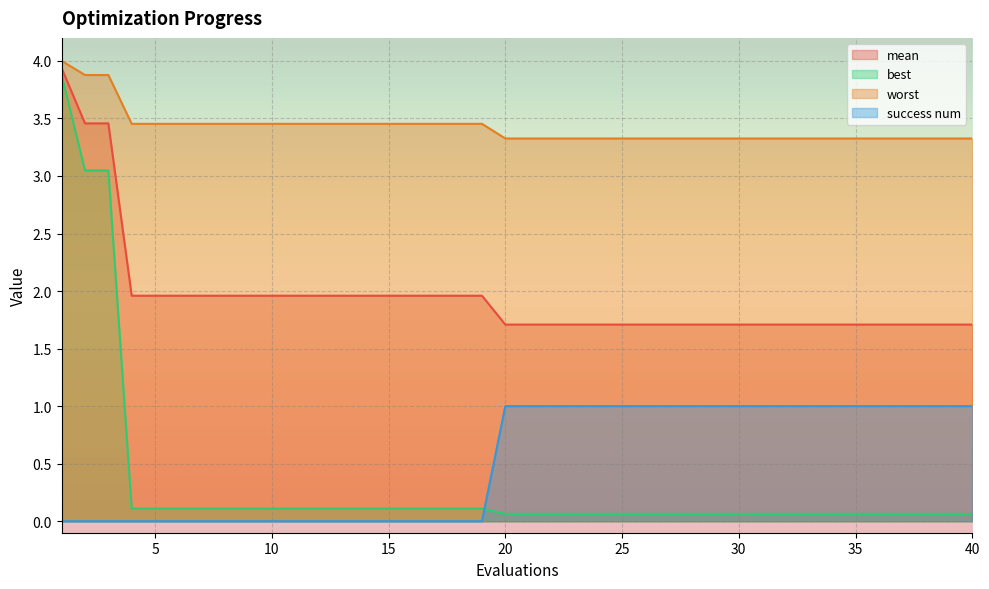

What is the difference between the second highest and minimum values in the success num series?

1.0